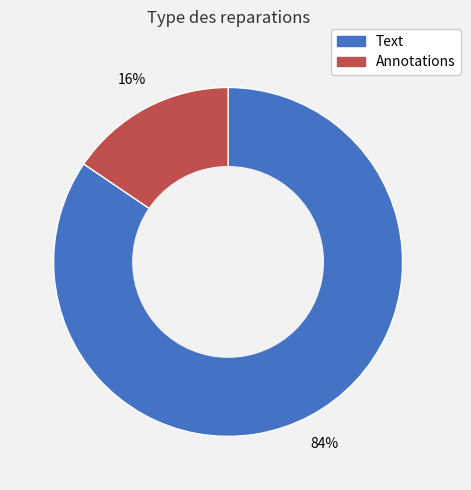

What is the smallest slice in the pie chart?

Annotations